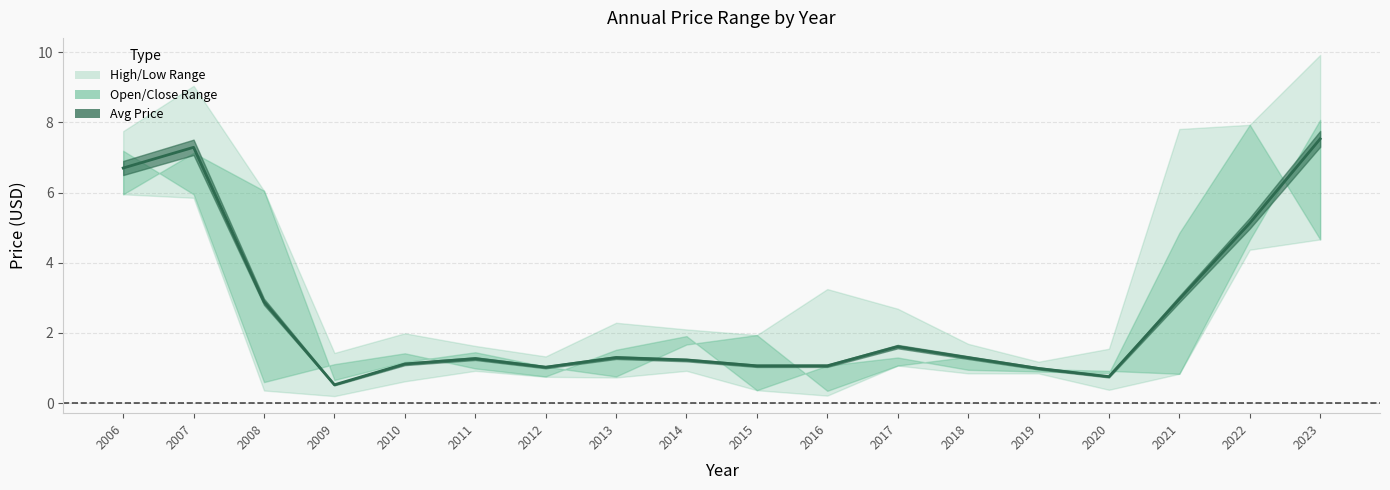

Where does the data first go above 1?

2006